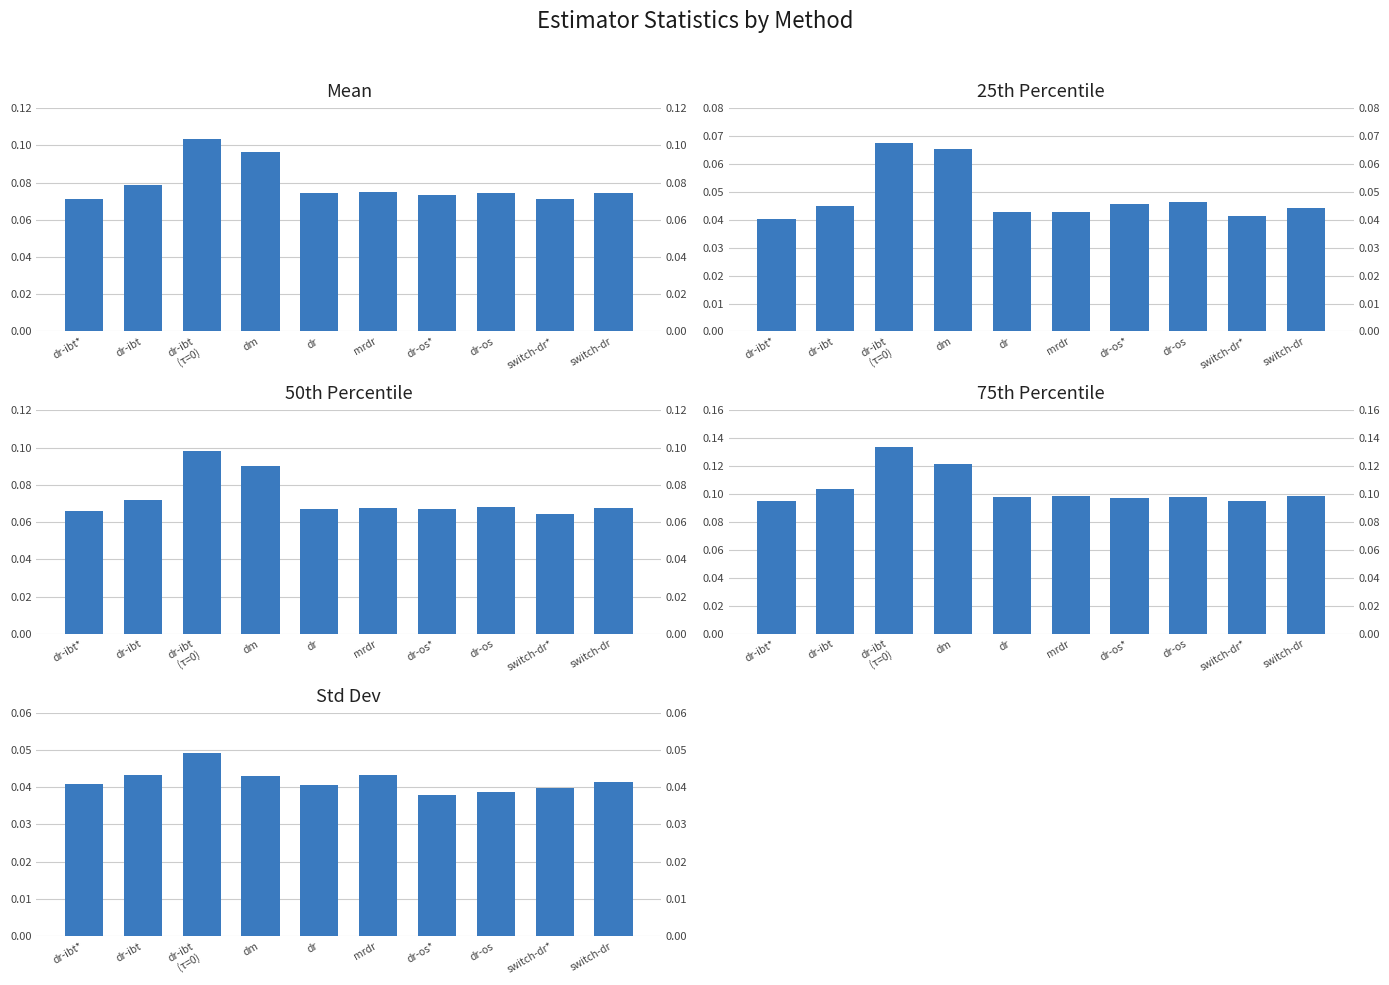

What is the value of the 50% bar at the 7th from the left?

0.1